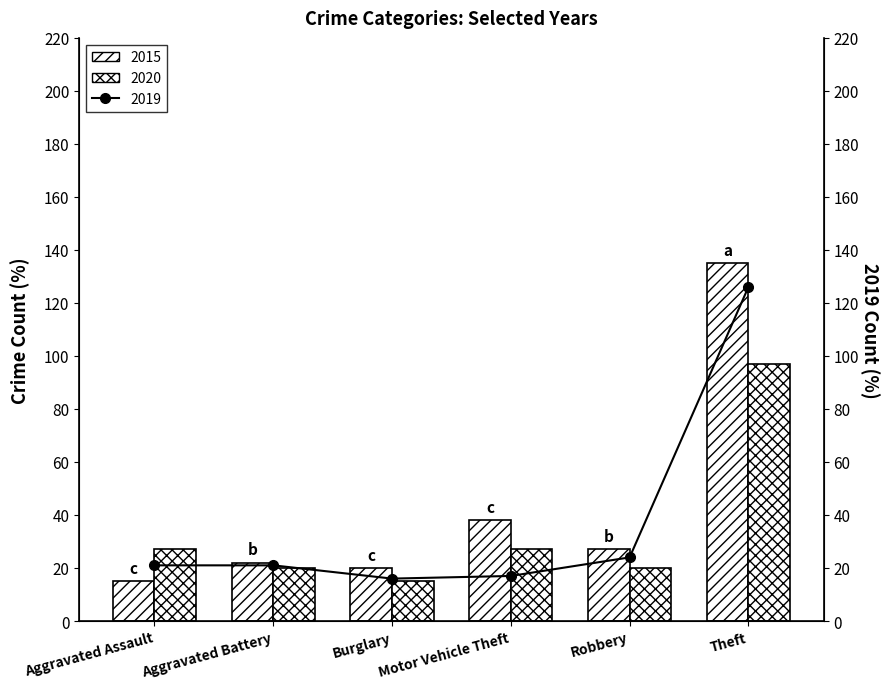

Which series has the widest spread of values?

2015